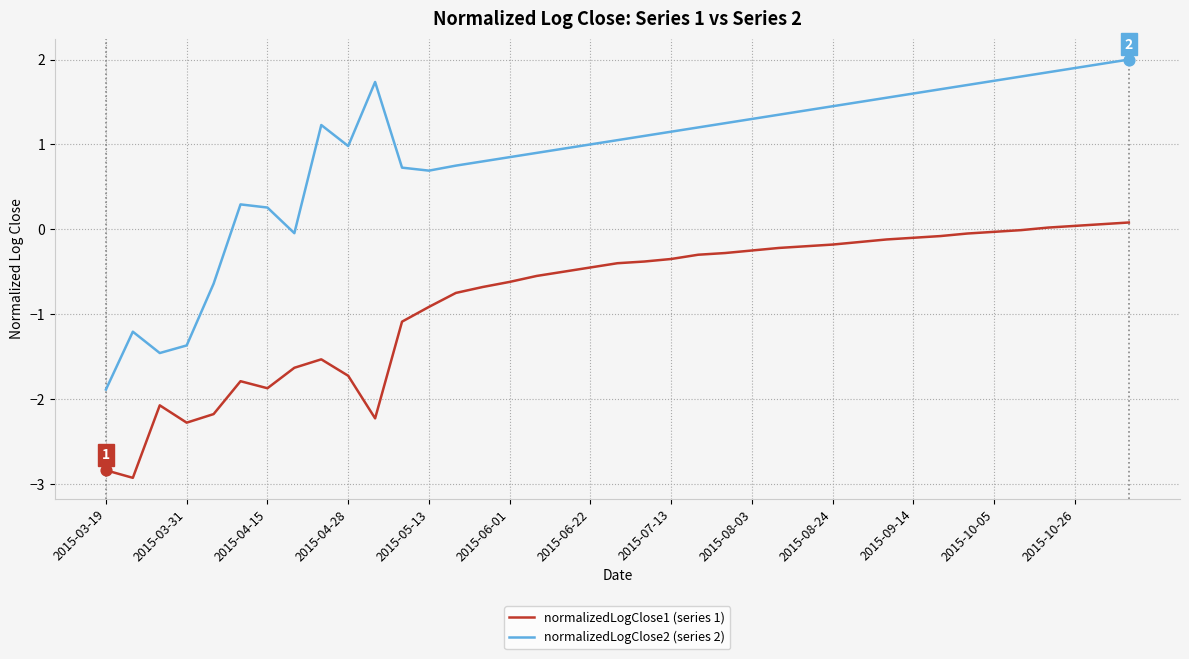

Which series has the largest total across all categories?

normalizedLogClose2 (series 2)